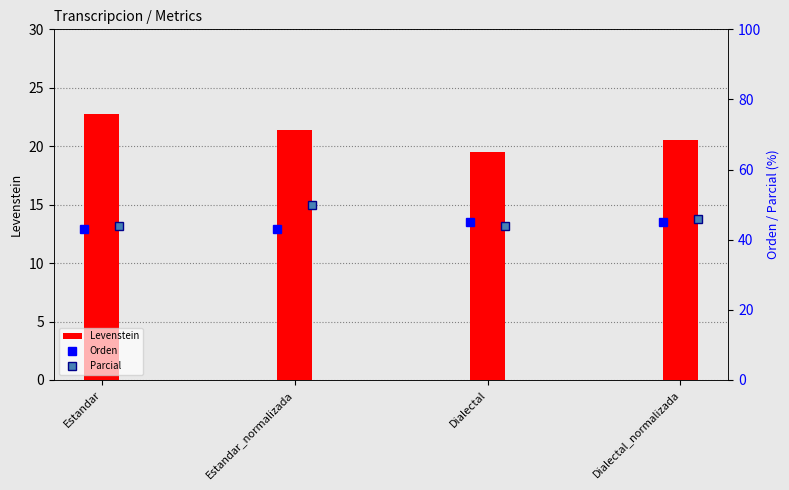

What is the maximum value for Parcial?

50.0